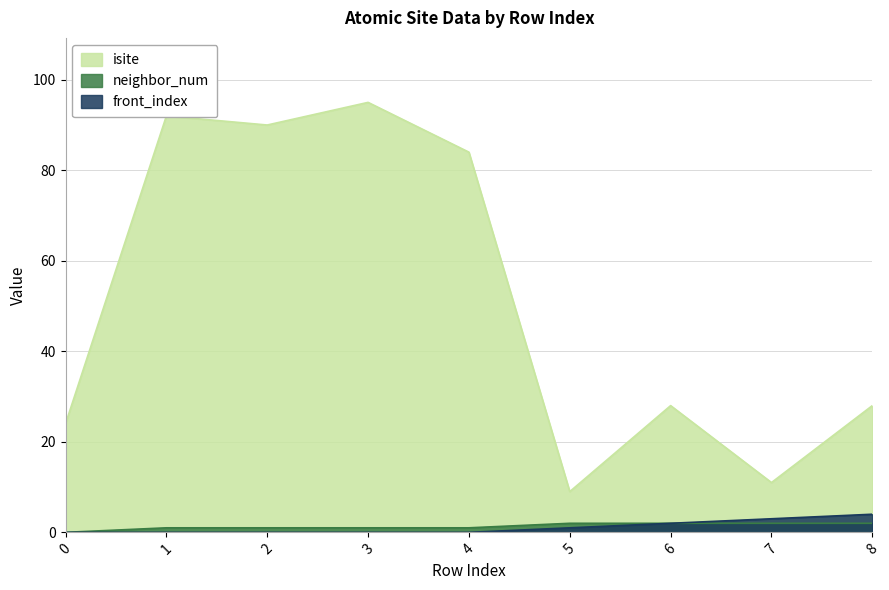

Reading left to right, extract all data points from this chart.

isite: 24	92	90	95	84	9	28	11	28
neighbor_num: 0	1	1	1	1	2	2	2	2
front_index: 0	0	0	0	0	1	2	3	4